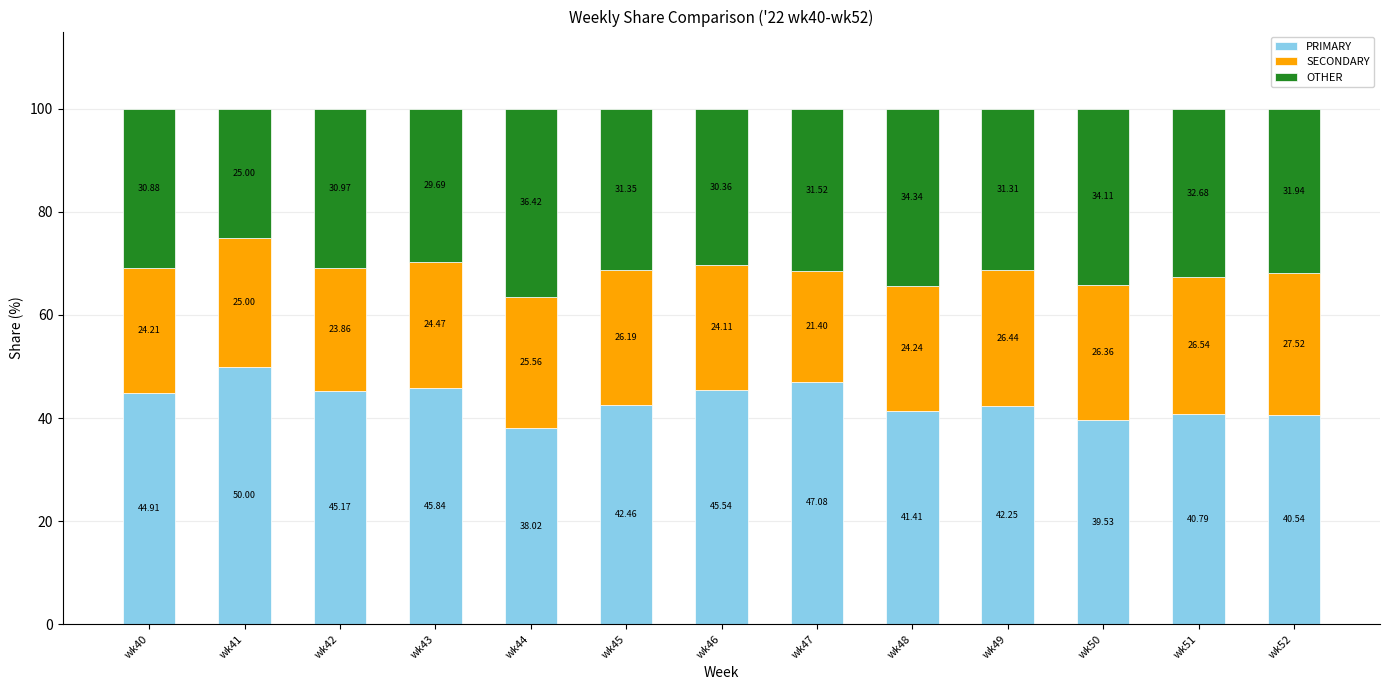

List the labels in order of PRIMARY value, smallest first.

wk44, wk50, wk52, wk51, wk48, wk49, wk45, wk40, wk42, wk46, wk43, wk47, wk41